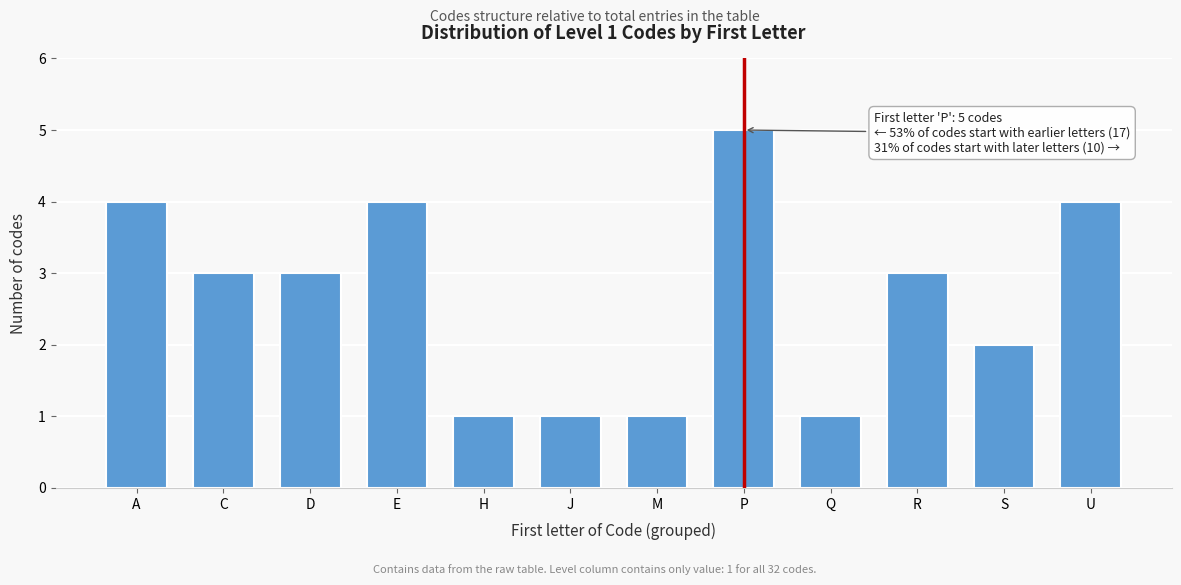

Reading right to left, extract all data points from this chart.

U=4	S=2	R=3	Q=1	P=5	M=1	J=1	H=1	E=4	D=3	C=3	A=4